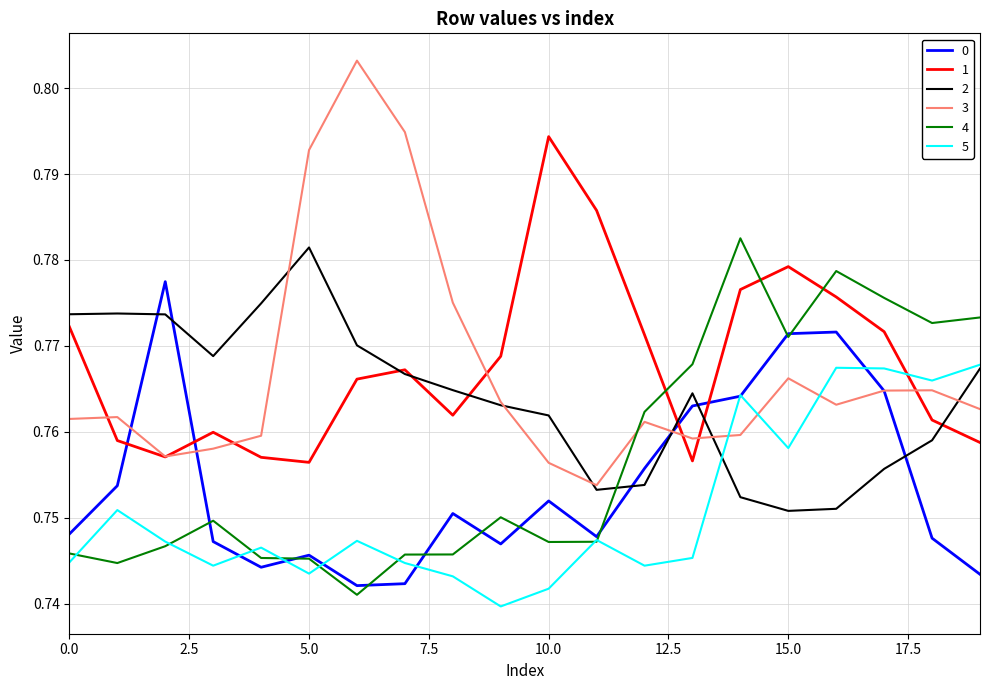

Which series ends up on top after the final intersection of 2 and 0?

2